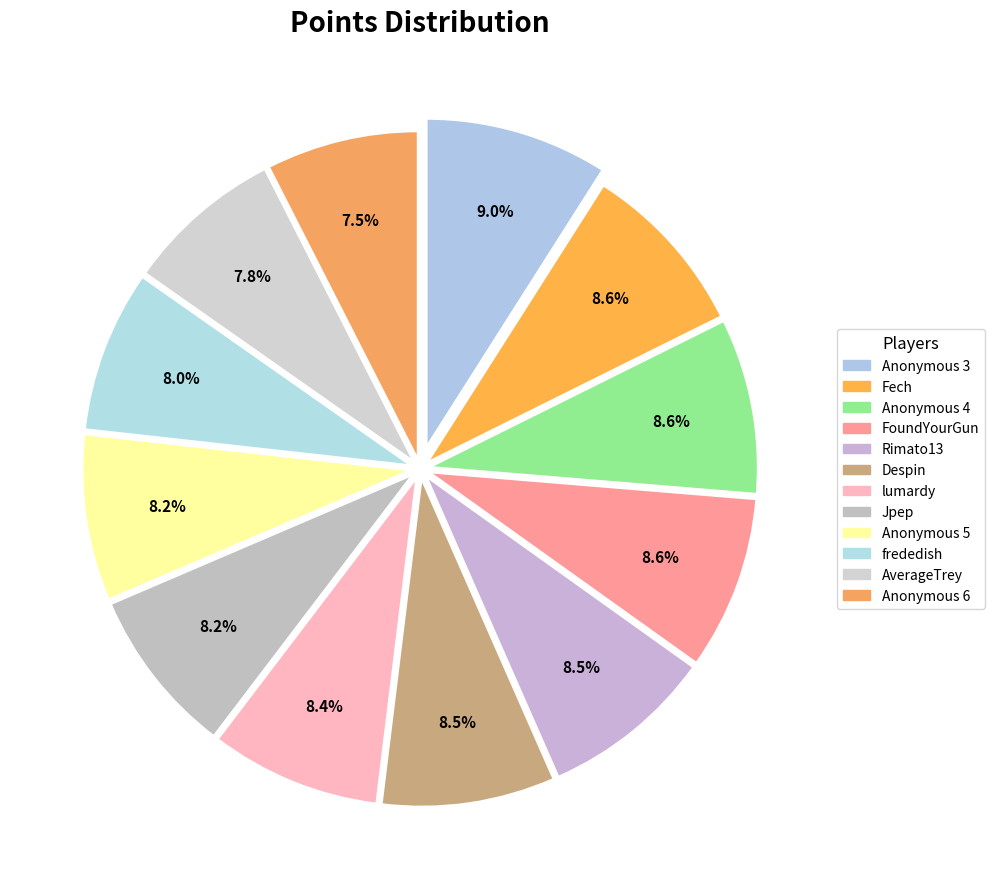

Count the number of slices in the pie.

12